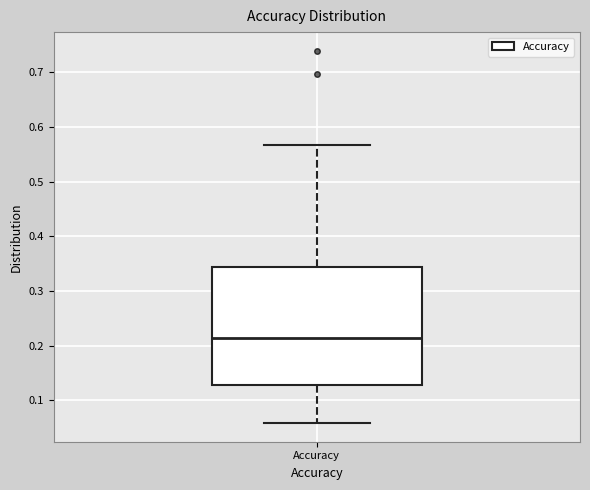

Where does the median line of the box for Accuracy sit on the y-axis? The values are not printed on the chart, so give them approximately, as read against the axis.

0.21